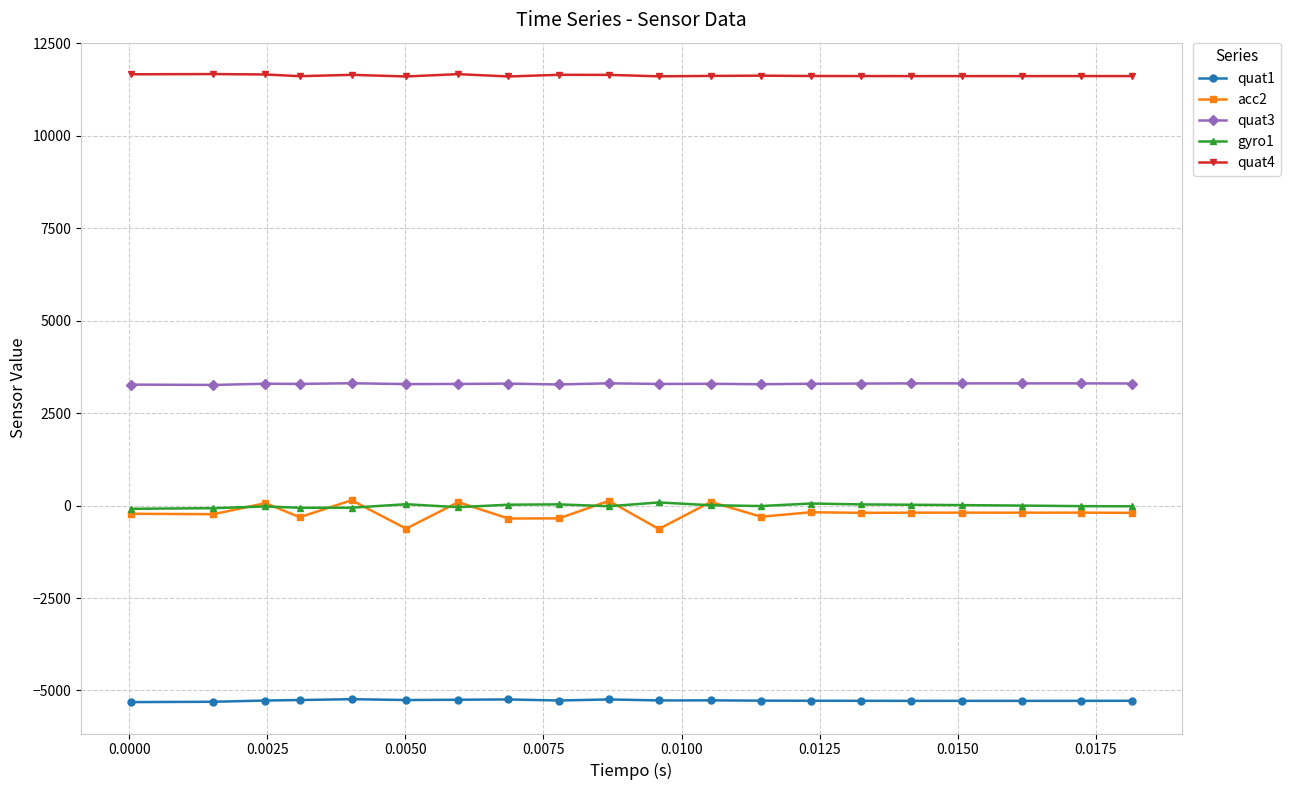

What is the minimum value shown in the chart?

-5315